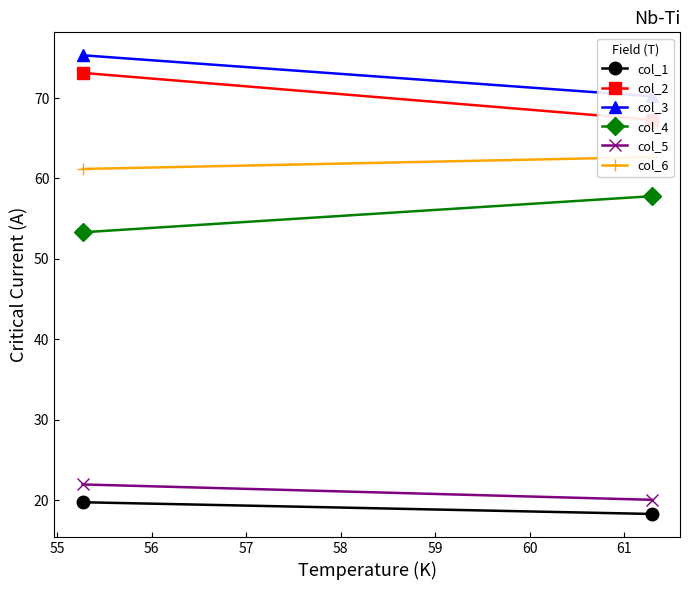

Is the value of col_2 at 55 greater than the value of col_6 at 54?

Yes